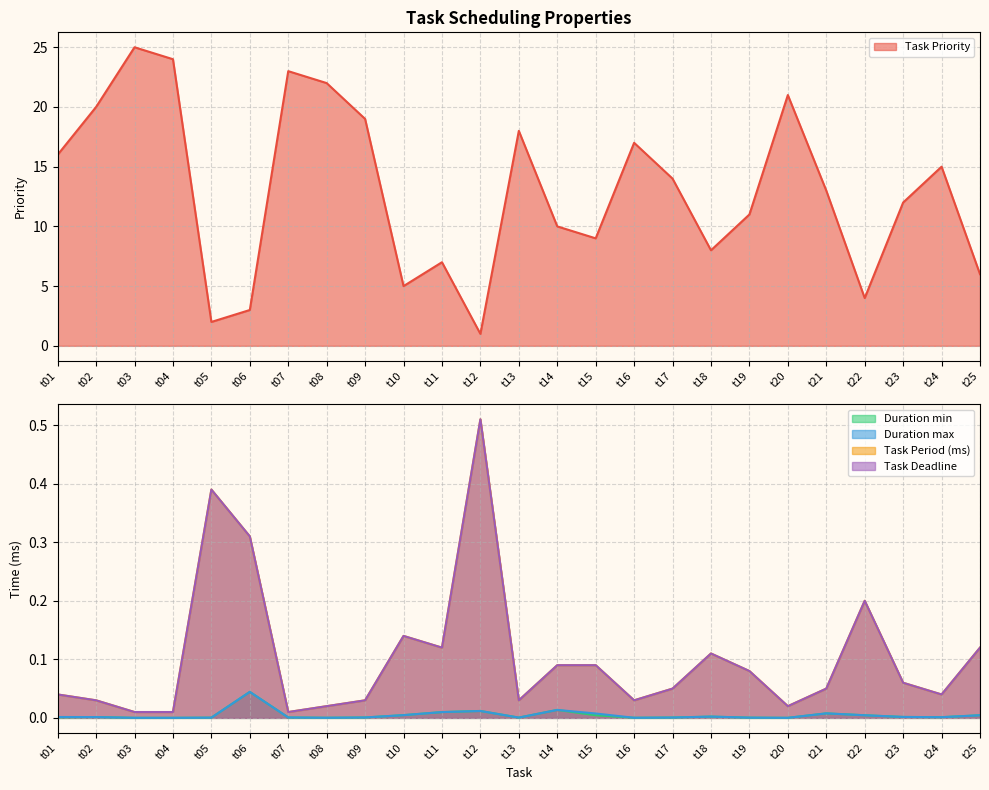

Which label corresponds to the smallest value in the chart?

t03